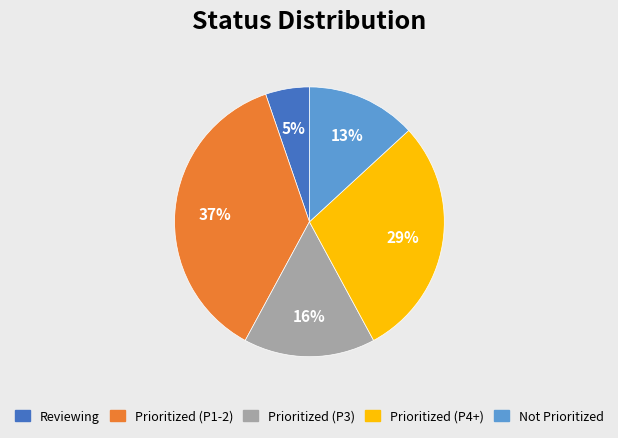

Does any single category account for the majority?

No